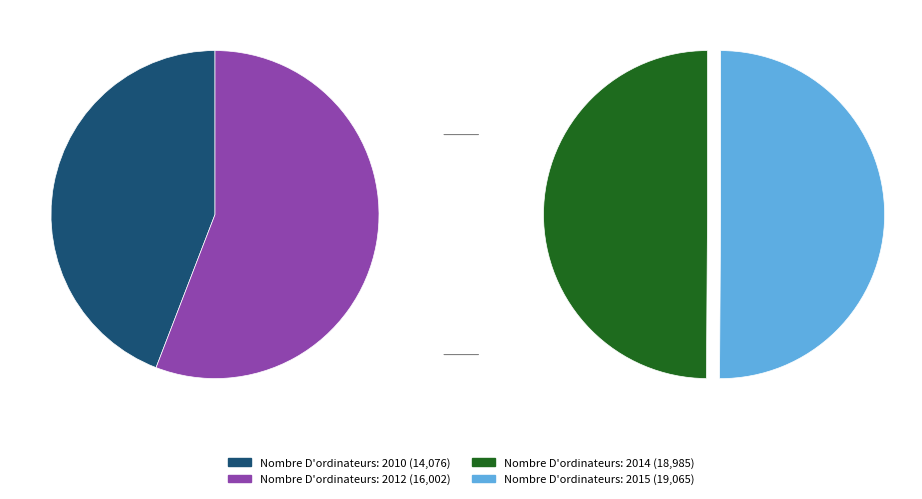

Rank the categories by value from highest to lowest.

2015, 2014, 2012, 2010